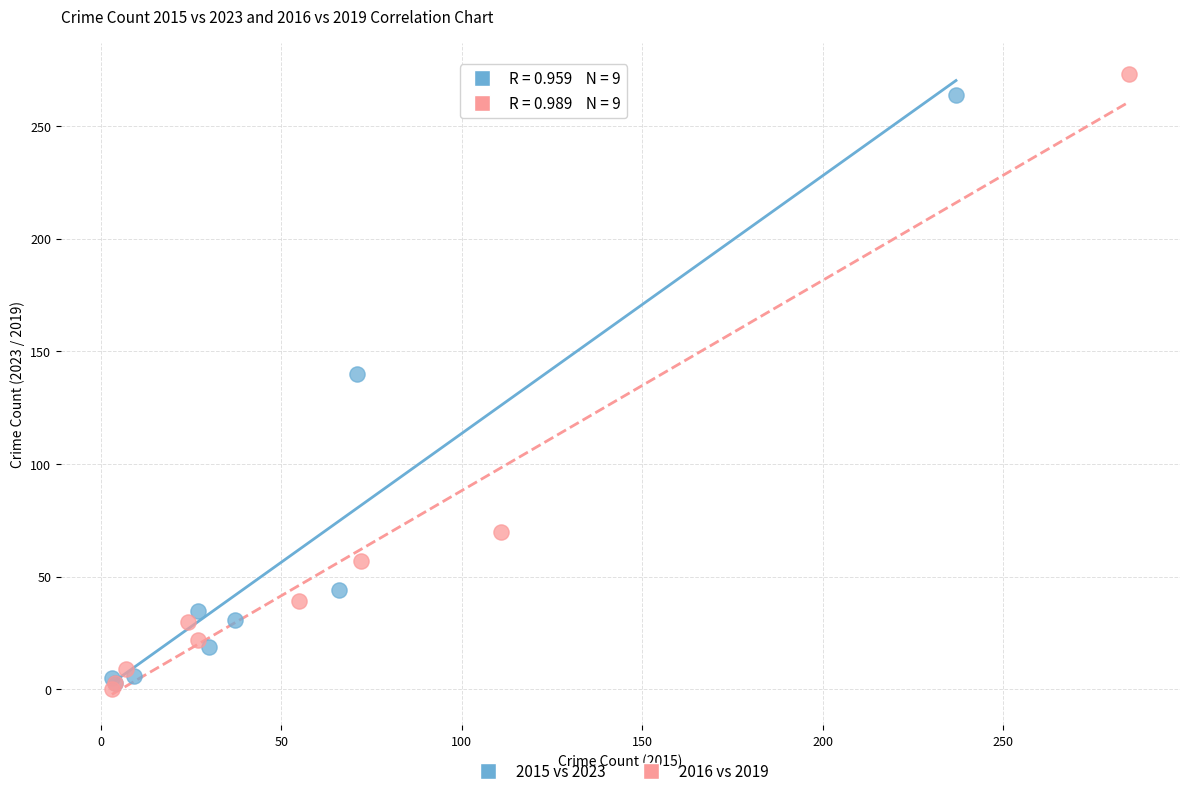

Which series has the largest Y range (max minus min)?

2016 vs 2019